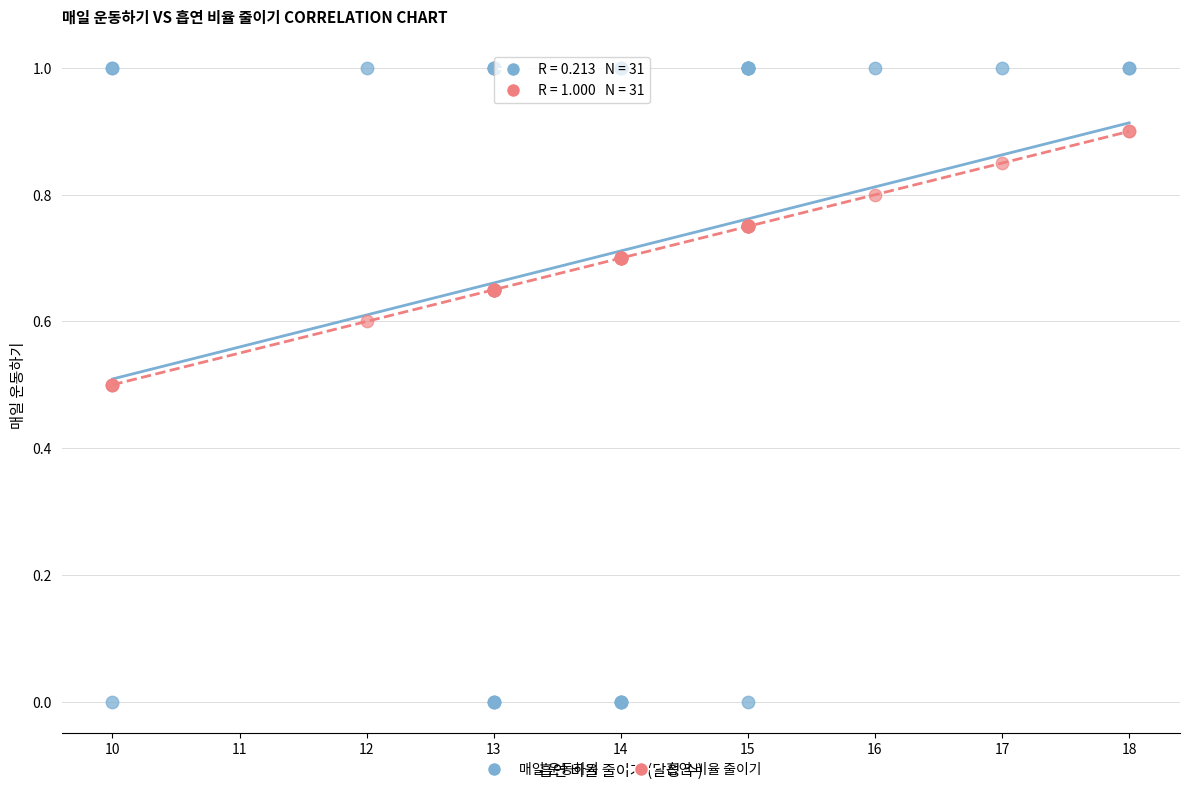

What is the X range (max minus min) for the scatter plot?

8.0